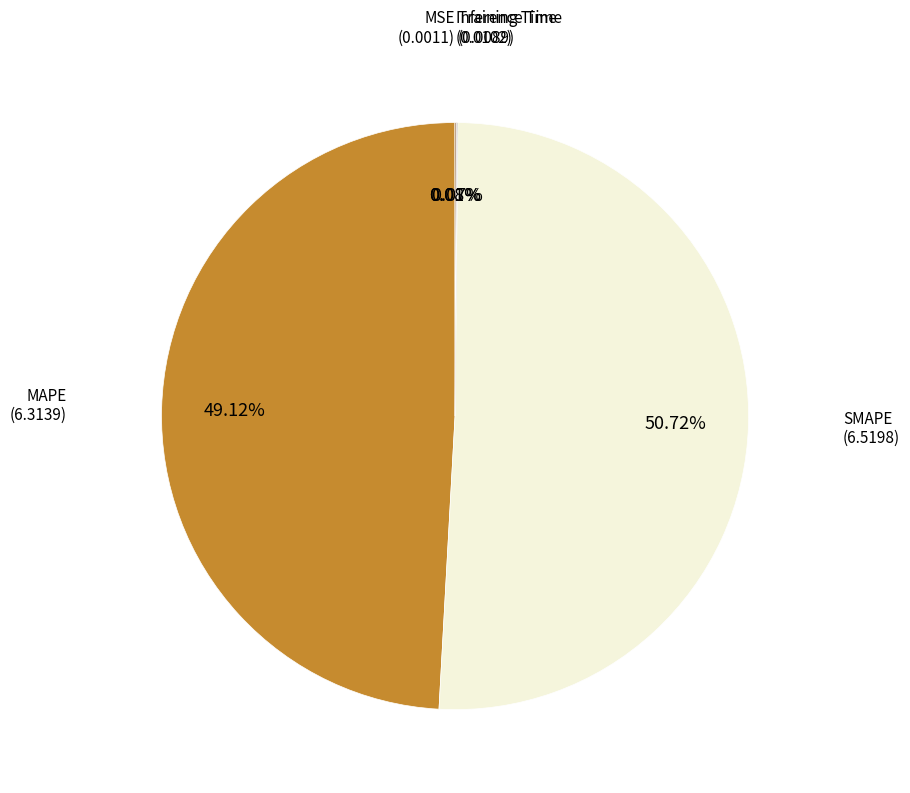

Does any single category account for the majority?

Yes